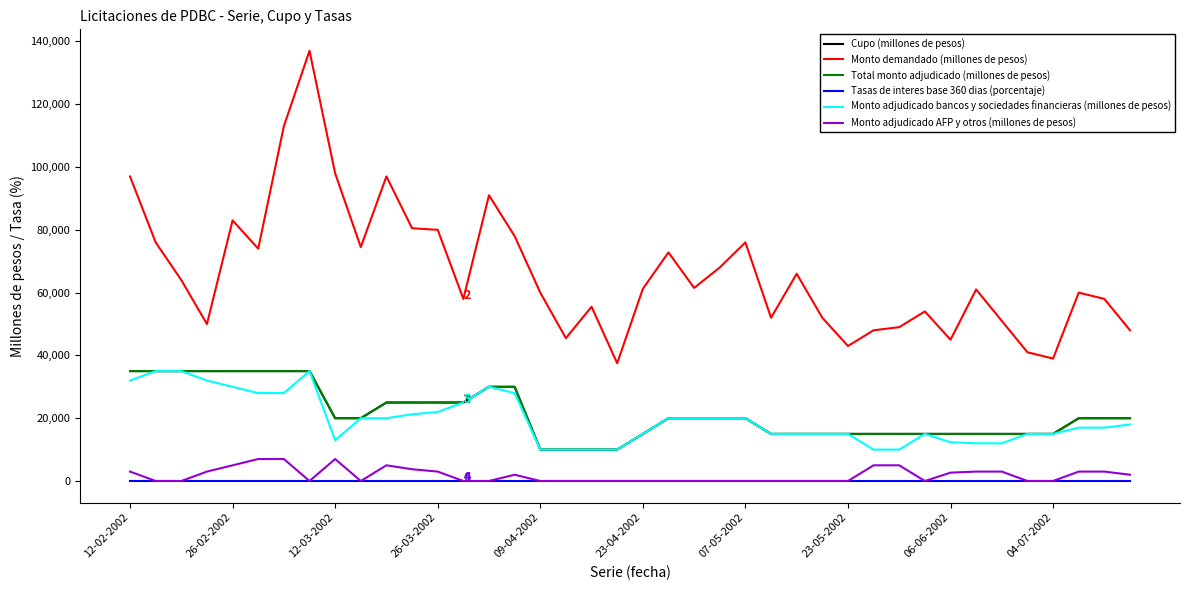

Does the chart display data point markers on the line(s)?

No